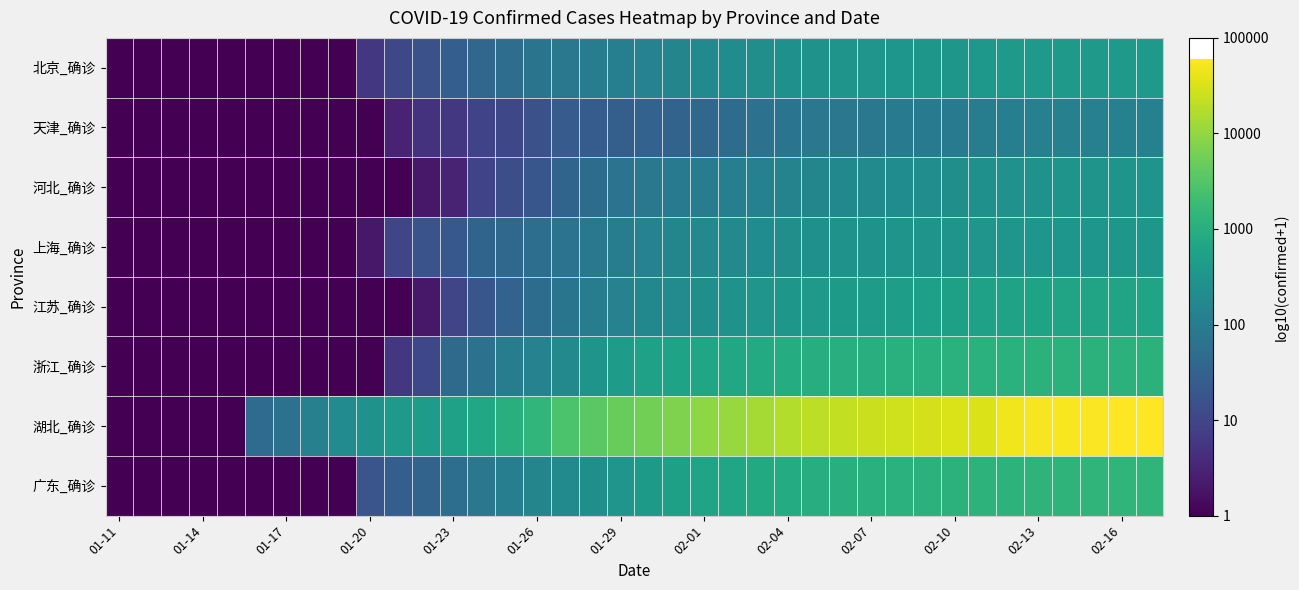

At how many categories does at least one series exceed 3?

24